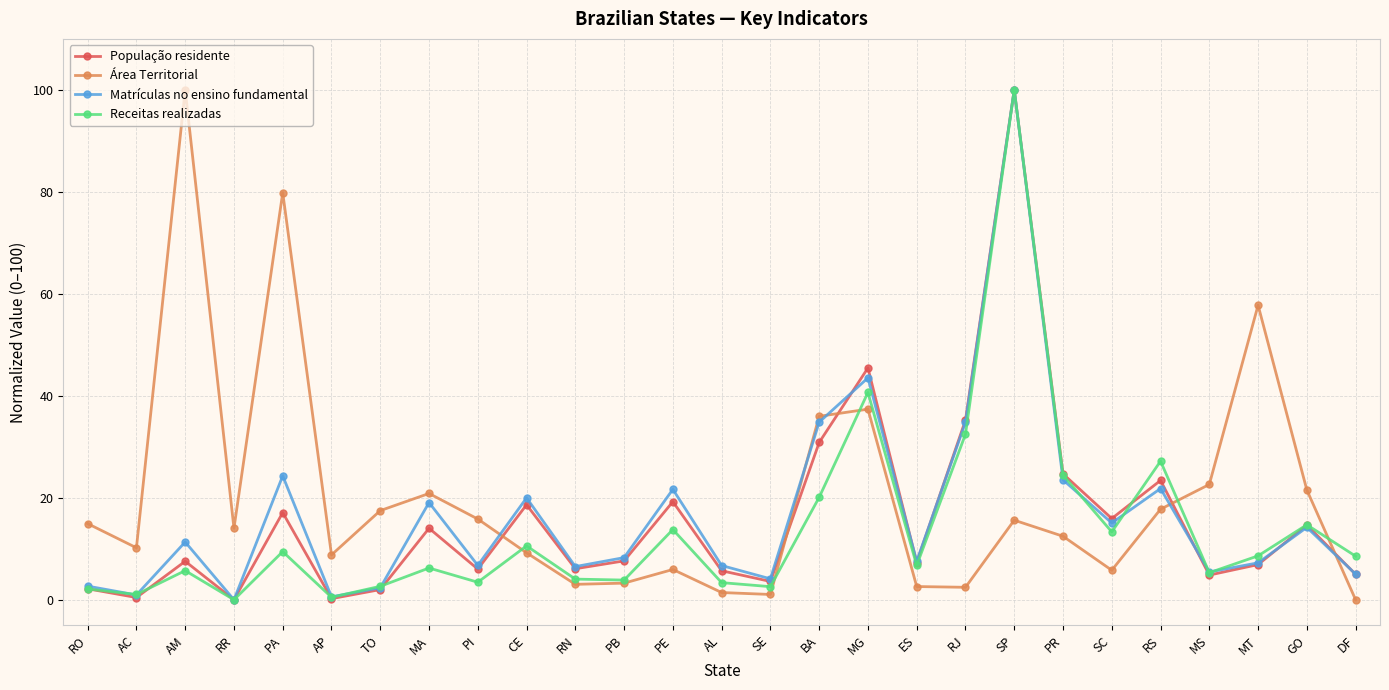

At which category is the sum across all series the highest?

SP